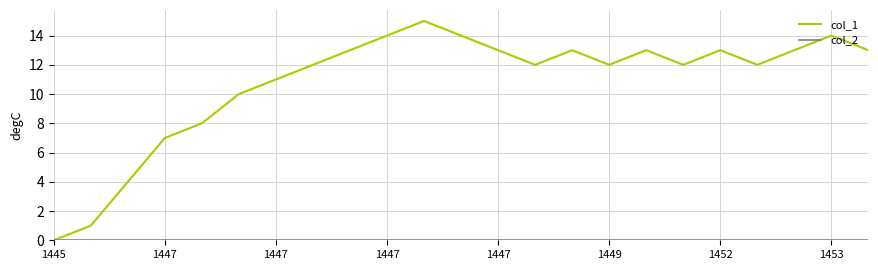

How many interior local valleys does the col_1 series have?

4